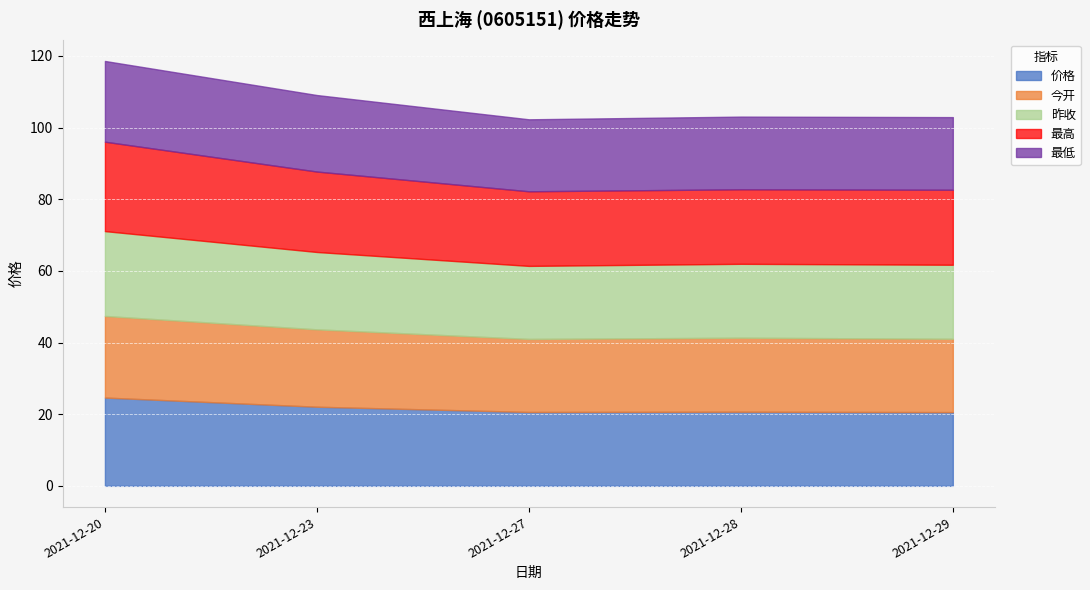

What is the total value across all series at 2021-12-20?

118.6